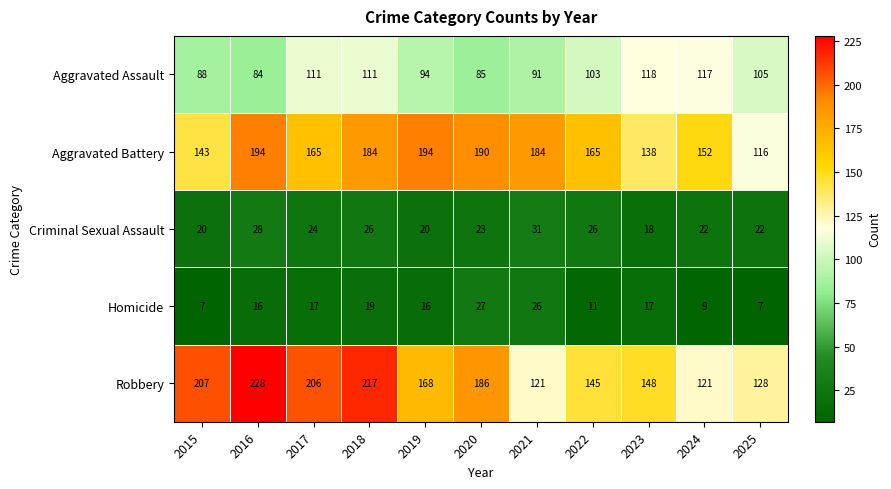

The Aggravated Assault series shows 39 at 2024. True or false?

False